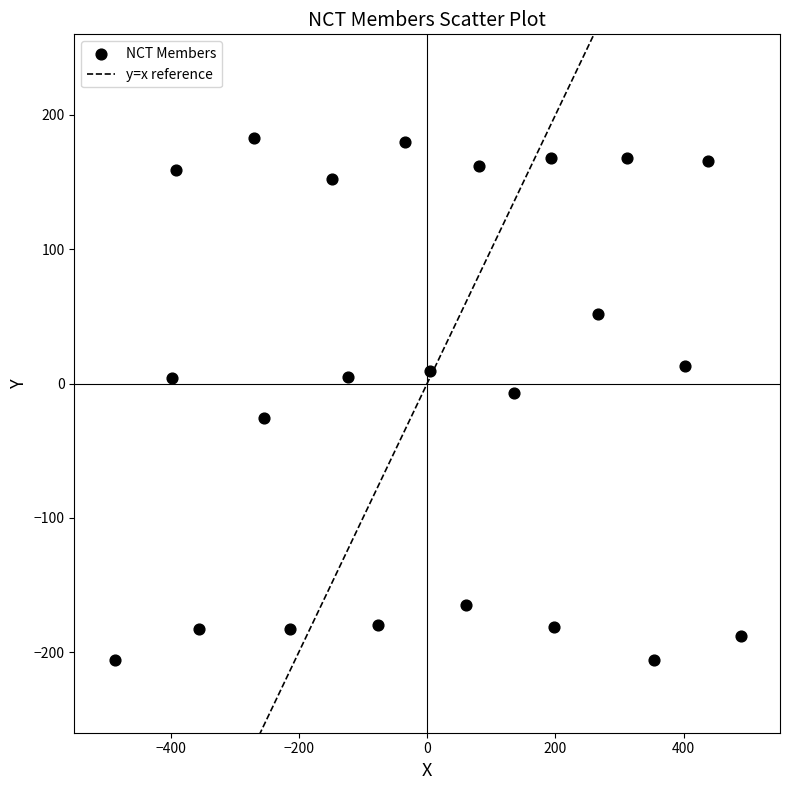

What is the range of X values (max minus min)?

976